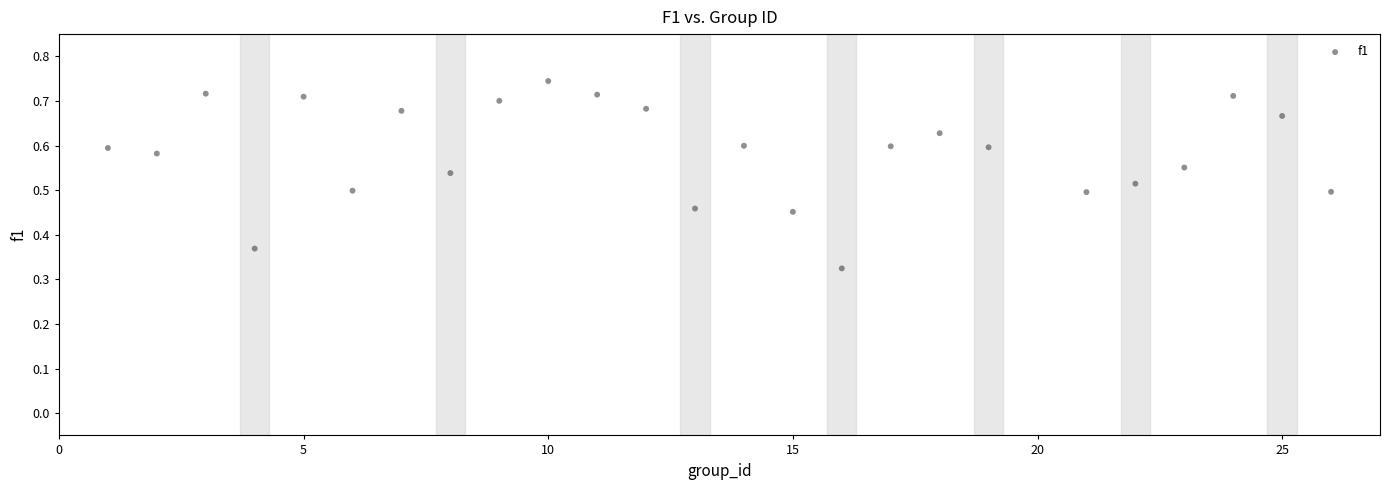

What is the range of X values (max minus min)?

25.0